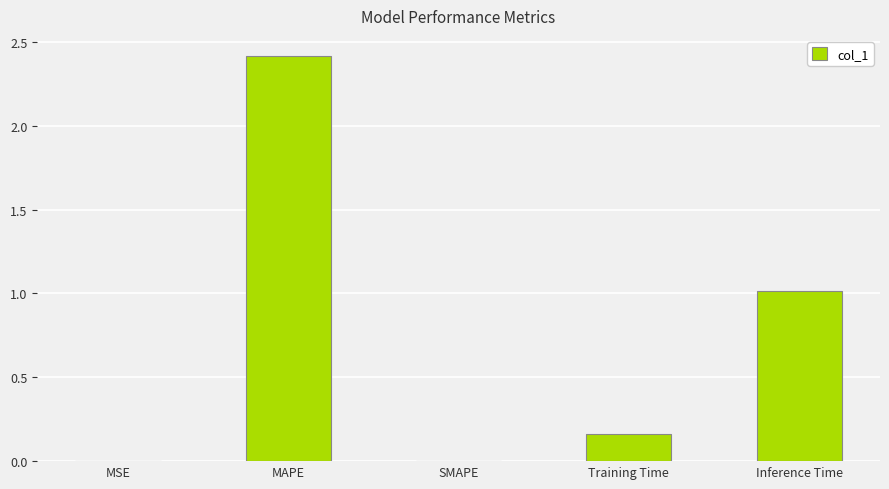

What is the sum of all values?

3.6